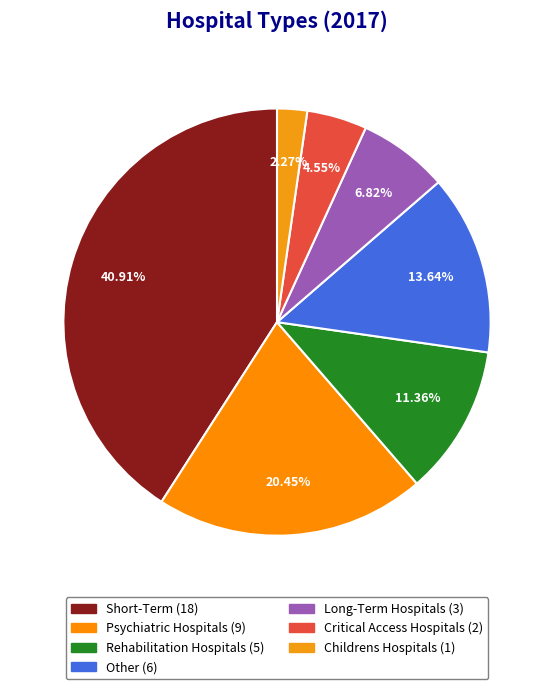

How many segments does this pie chart have?

7